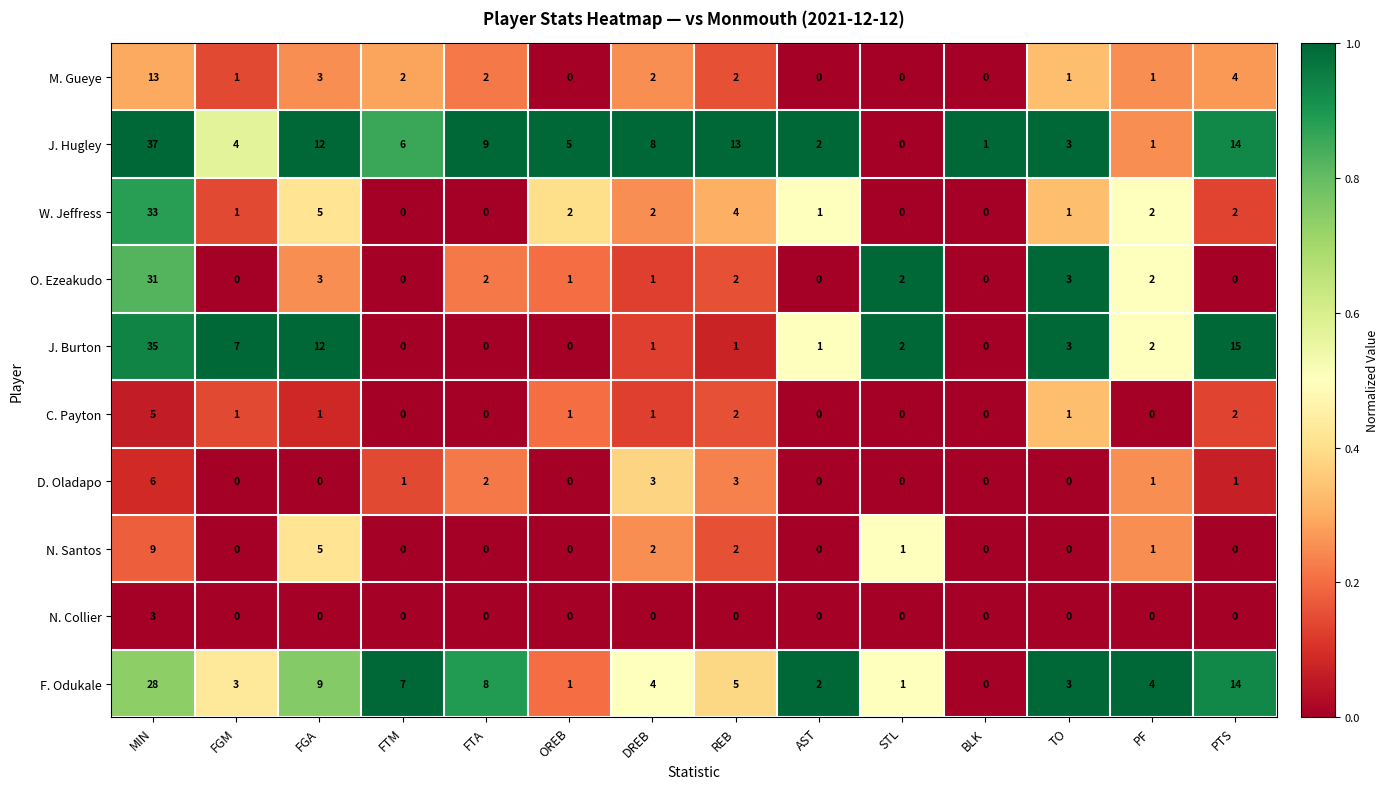

What is the difference between the maximum and minimum values in the N. Santos series?

9